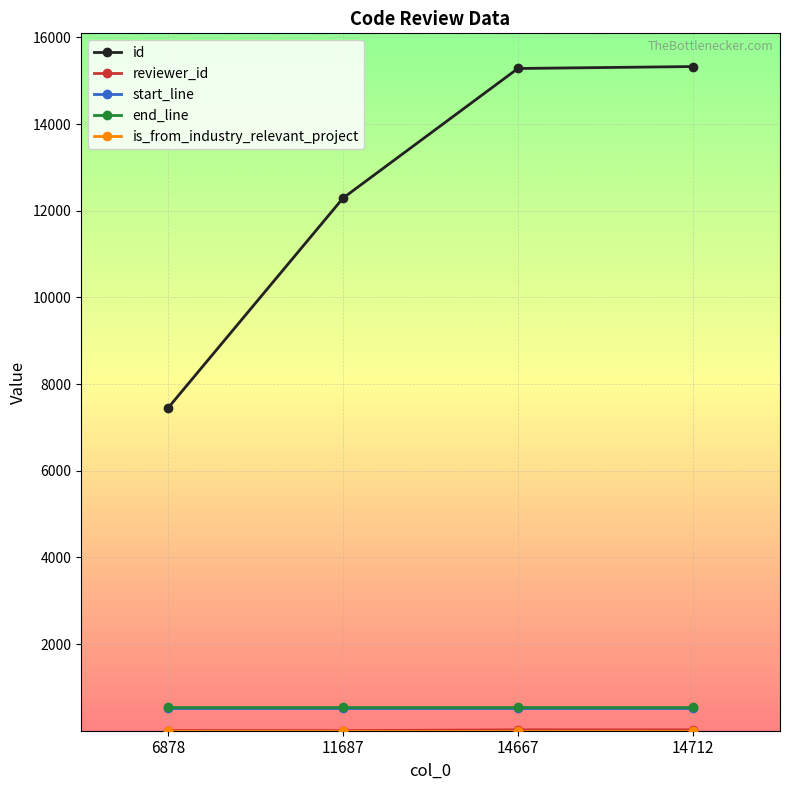

What is the lowest value of the id series?

7457